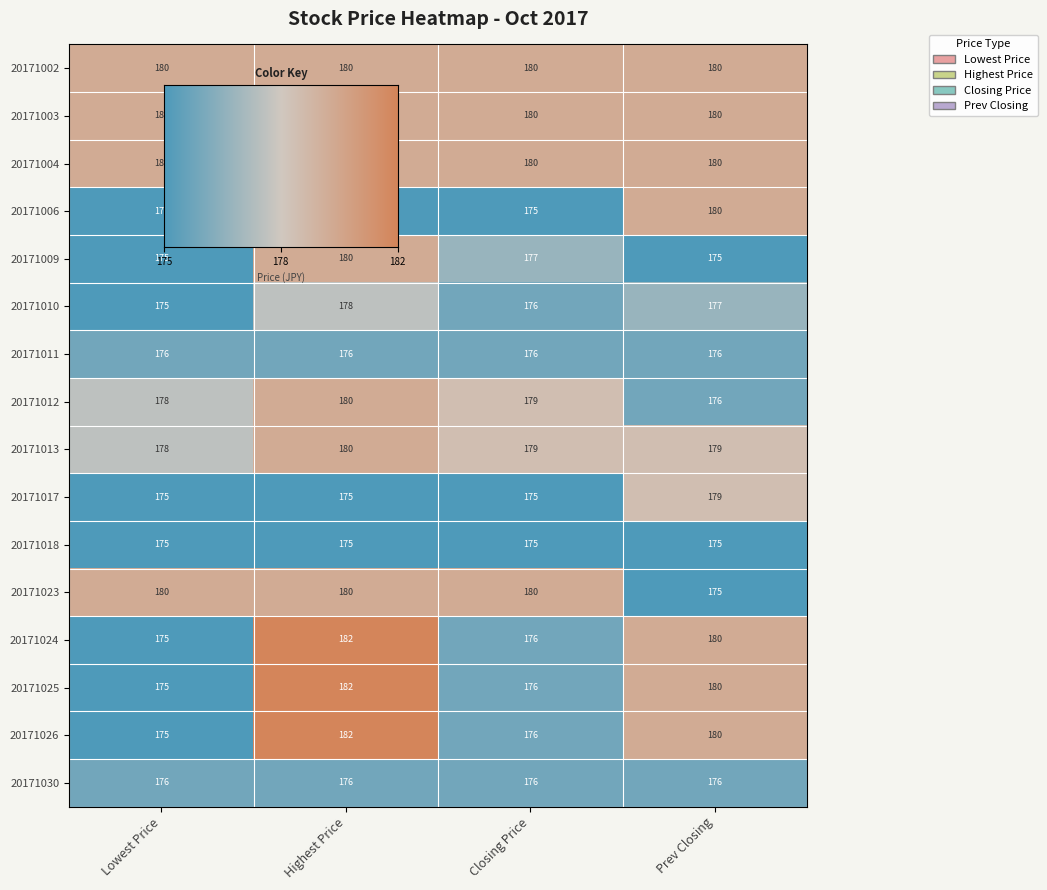

What is the difference between the maximum and minimum values in the 20171009 series?

5